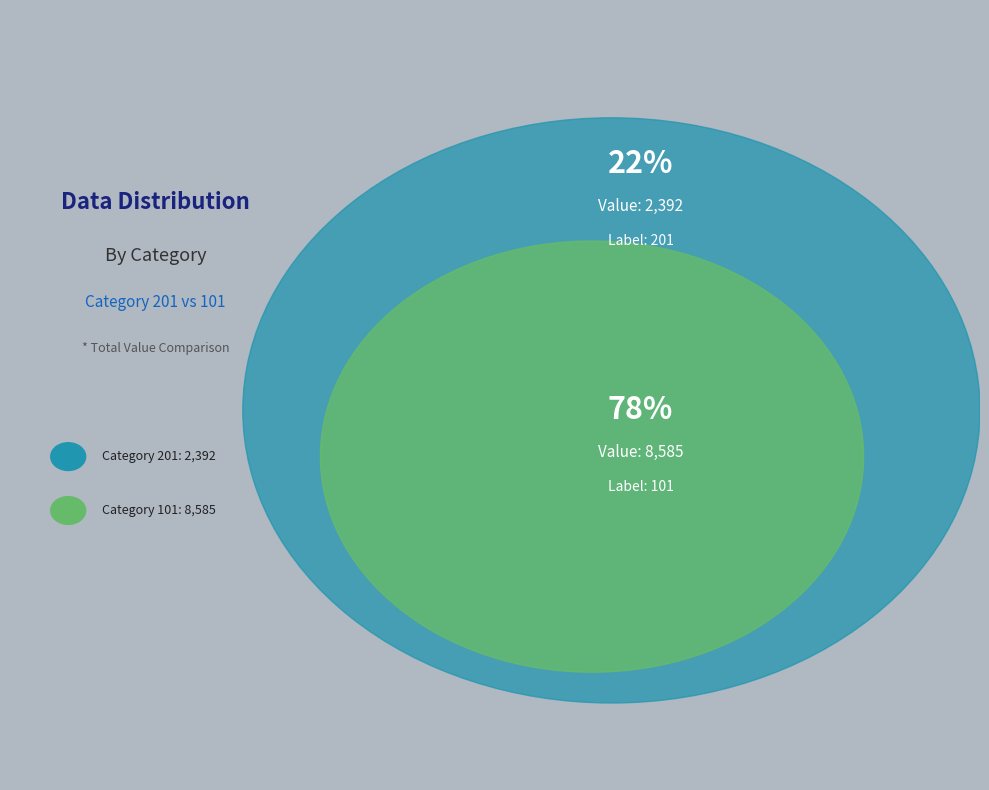

Does any single category account for the majority?

Yes